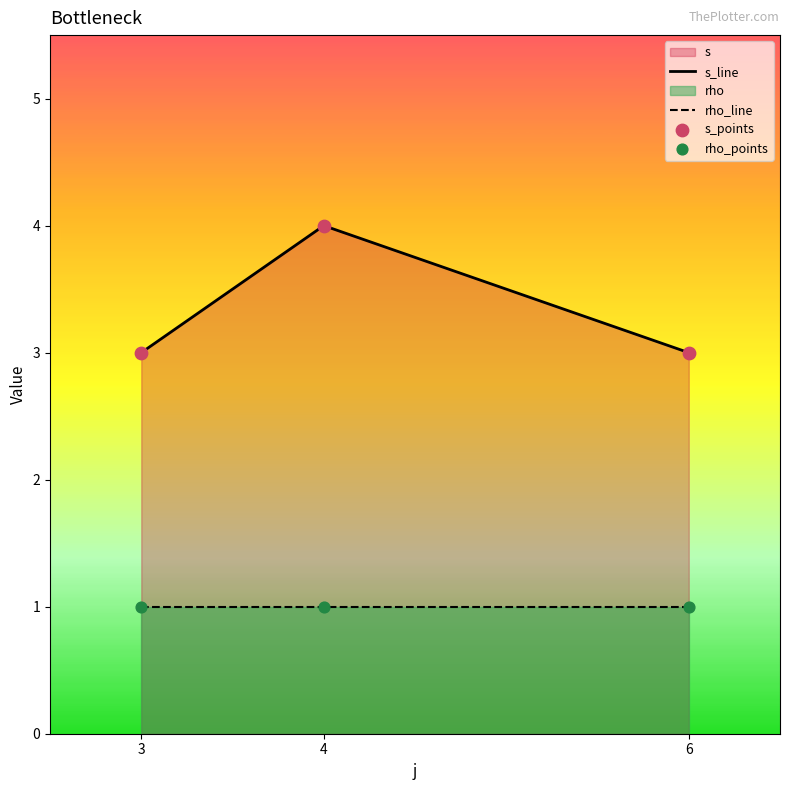

Which series has the largest Y range (max minus min)?

s_line